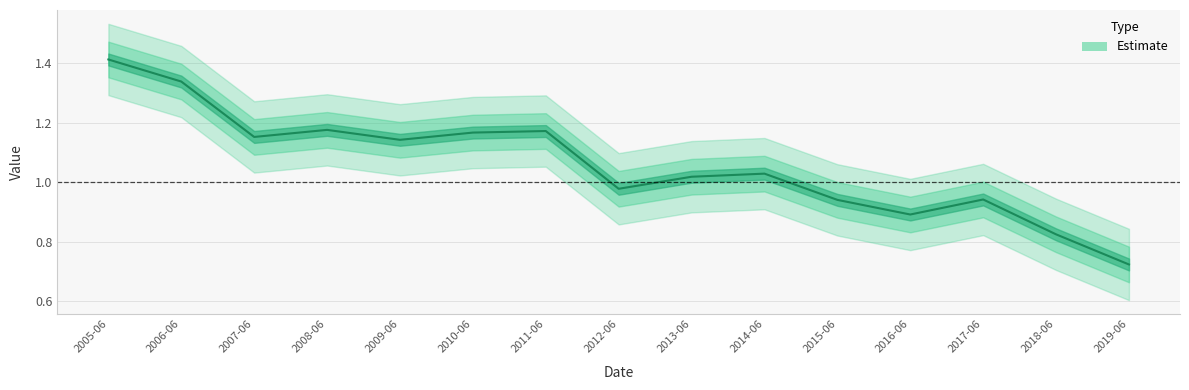

How many values exceed 1?

9